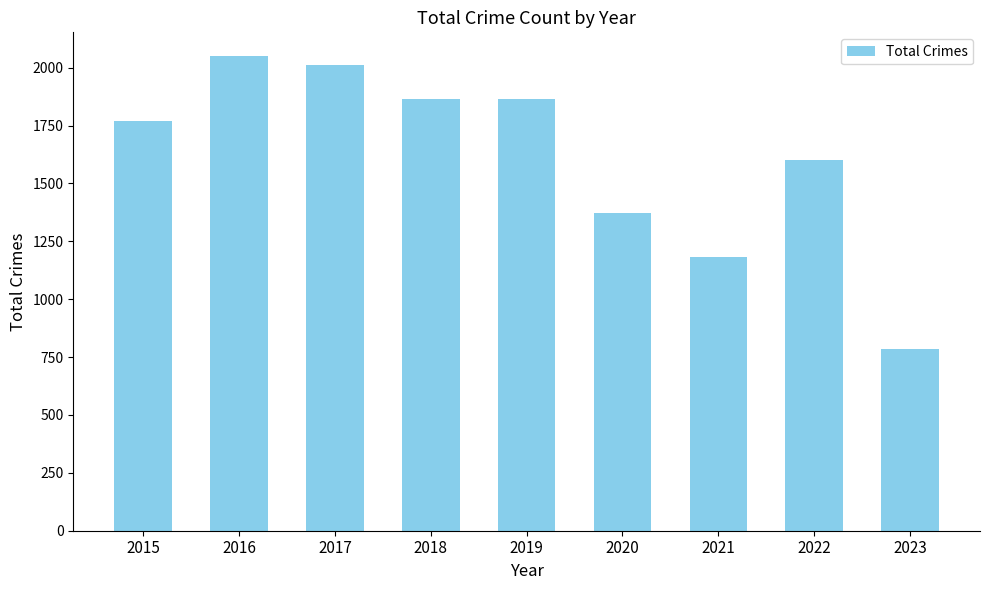

What is the value of the 4th bar from the left?

1865